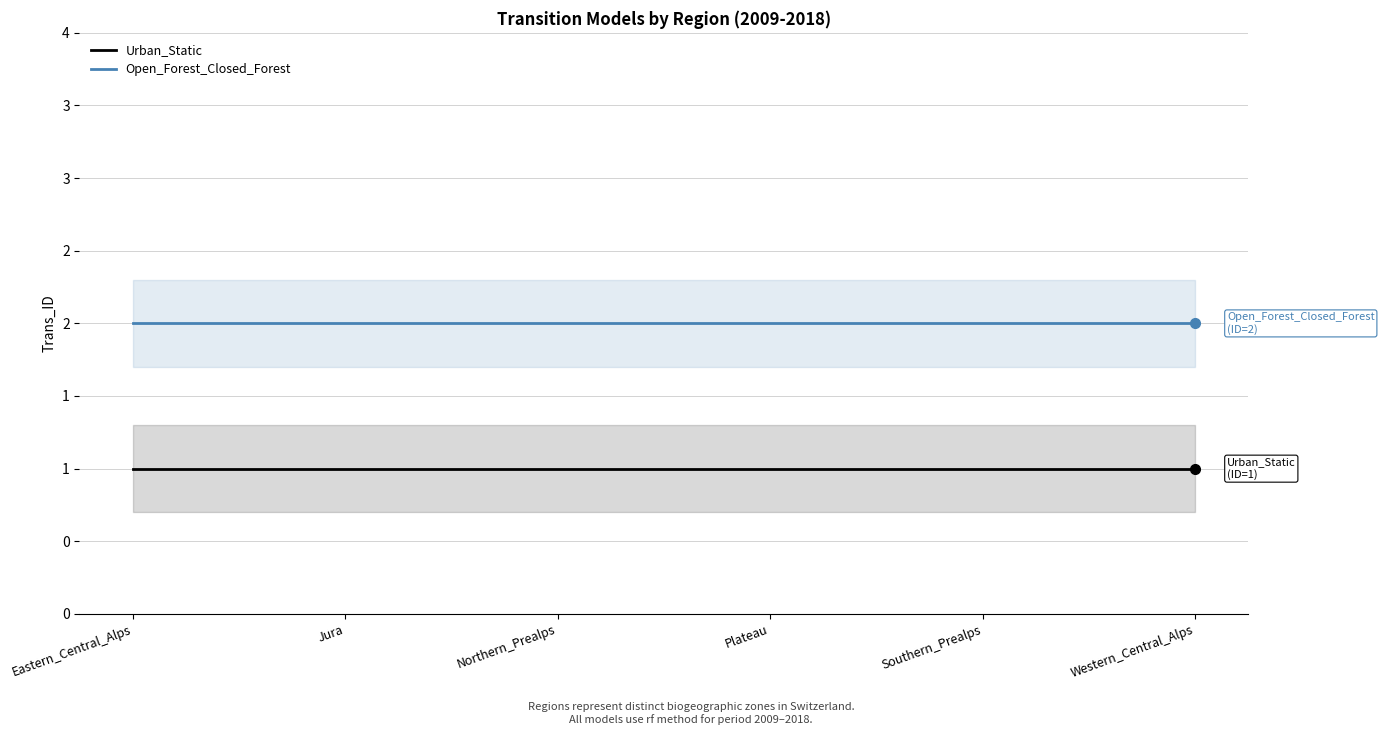

What is the label of the 4th point from the right?

Northern_Prealps